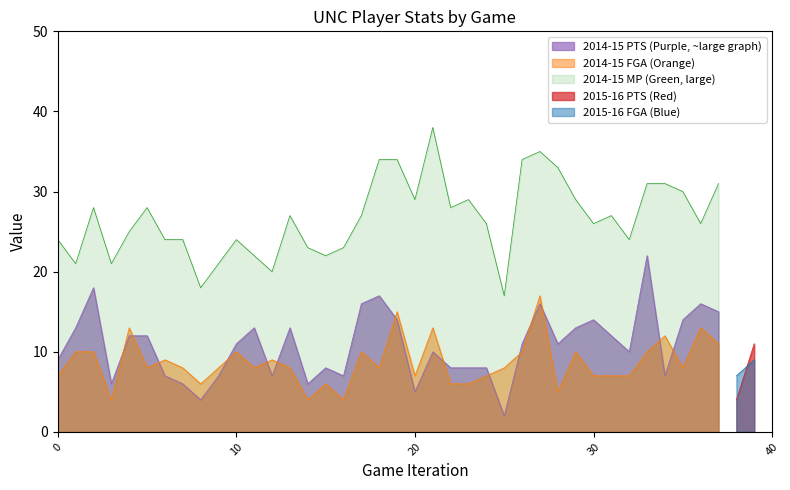

What is the highest value of the 2014-15 PTS (Purple, ~large graph) series?

22